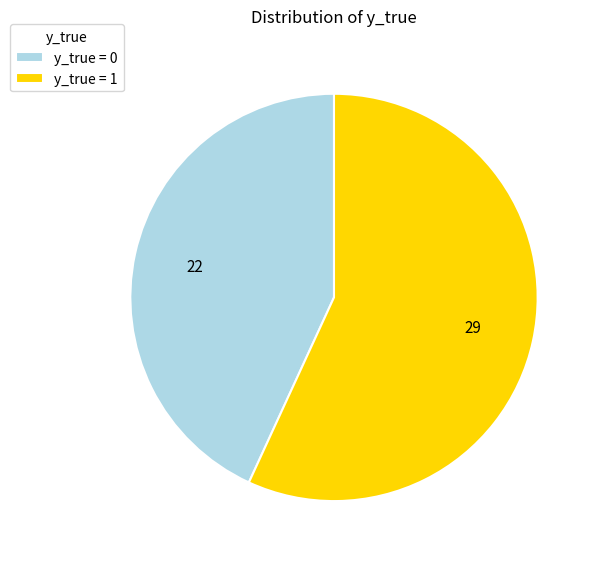

Approximately how many times larger is the value at y_true = 1 compared to y_true = 0?

1.3